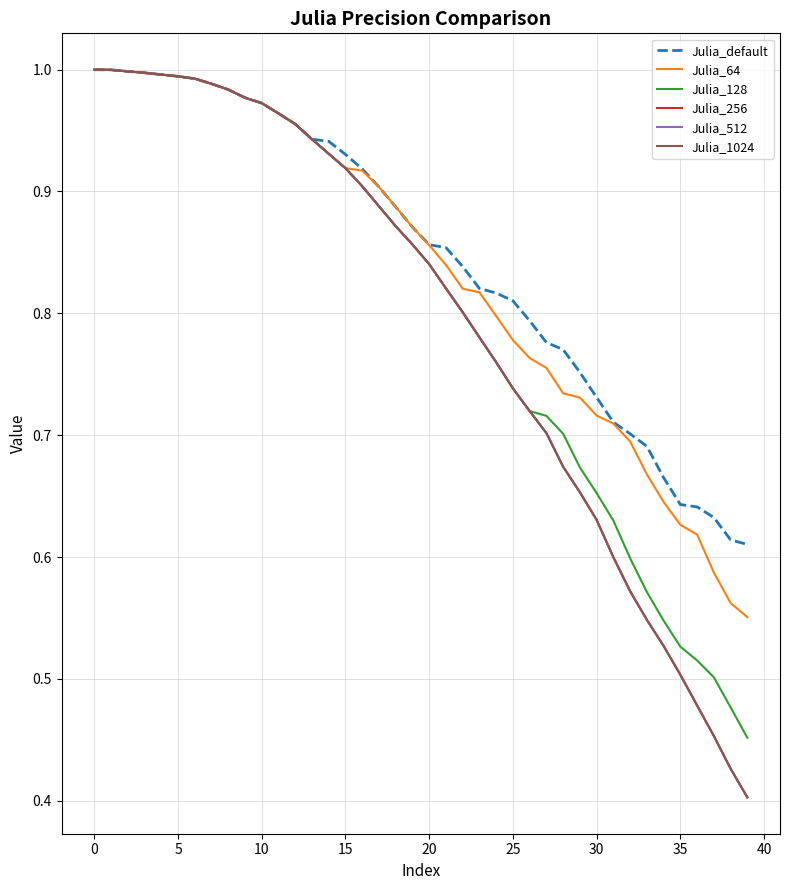

Does the chart have visible grid lines?

Yes